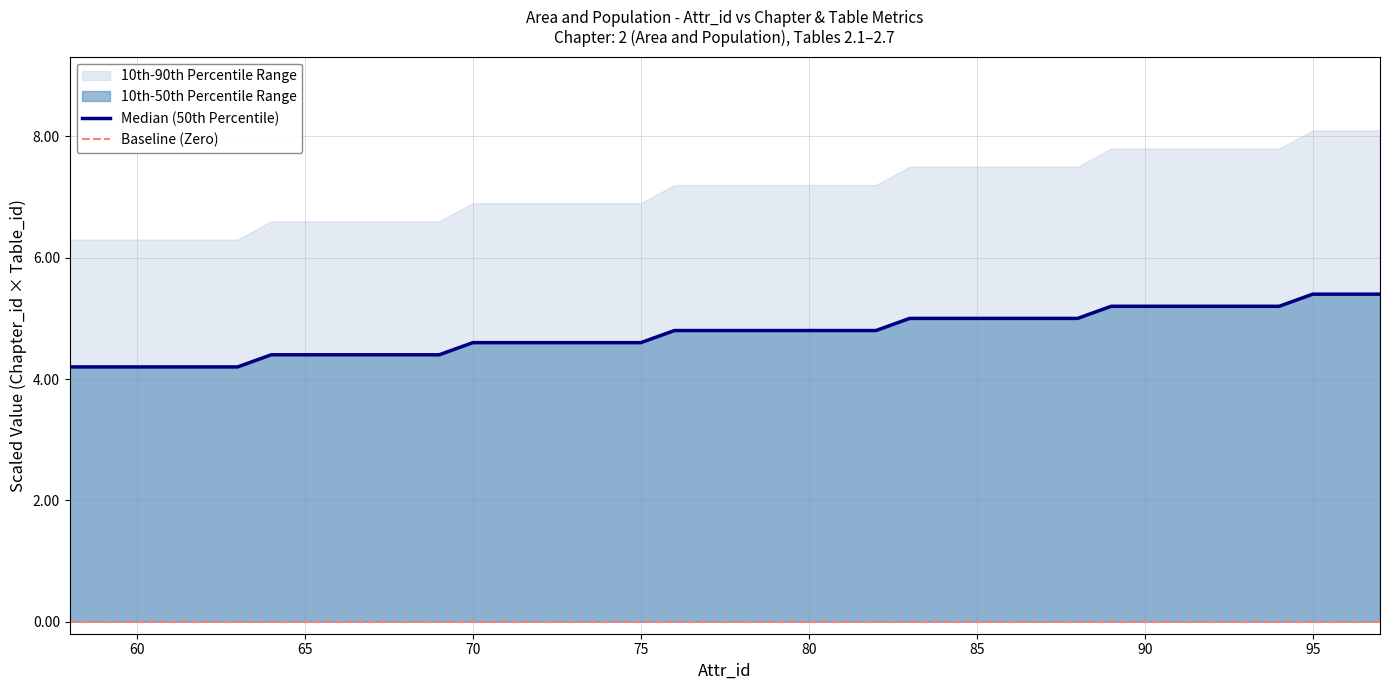

Reading right to left, list all the values displayed in this chart.

97=5.4	96=5.4	95=5.4	94=5.2	93=5.2	92=5.2	91=5.2	90=5.2	89=5.2	88=5.0	87=5.0	86=5.0	85=5.0	84=5.0	83=5.0	82=4.8	81=4.8	80=4.8	79=4.8	78=4.8	77=4.8	76=4.8	75=4.6	74=4.6	73=4.6	72=4.6	71=4.6	70=4.6	69=4.4	68=4.4	67=4.4	66=4.4	65=4.4	64=4.4	63=4.2	62=4.2	61=4.2	60=4.2	59=4.2	58=4.2